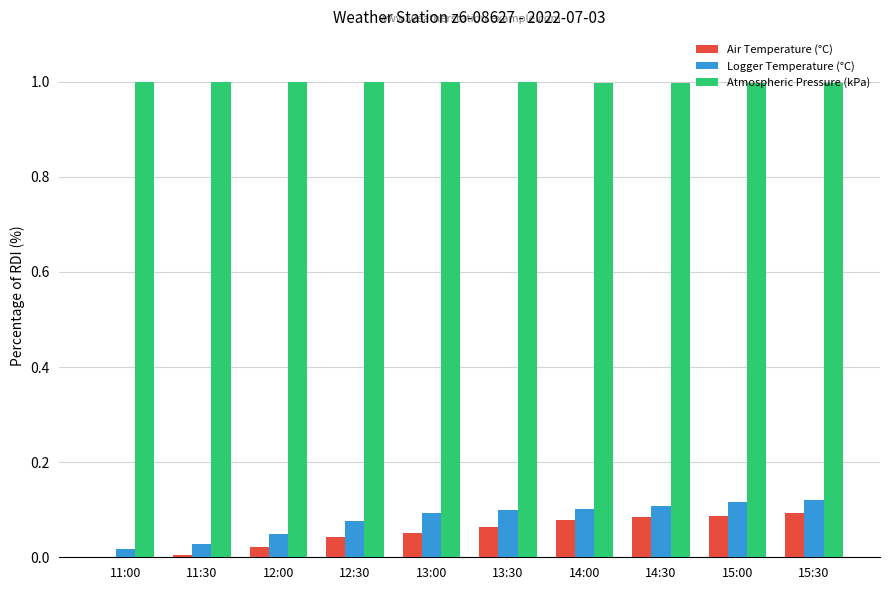

What is the maximum value for Atmospheric Pressure (kPa)?

1.0